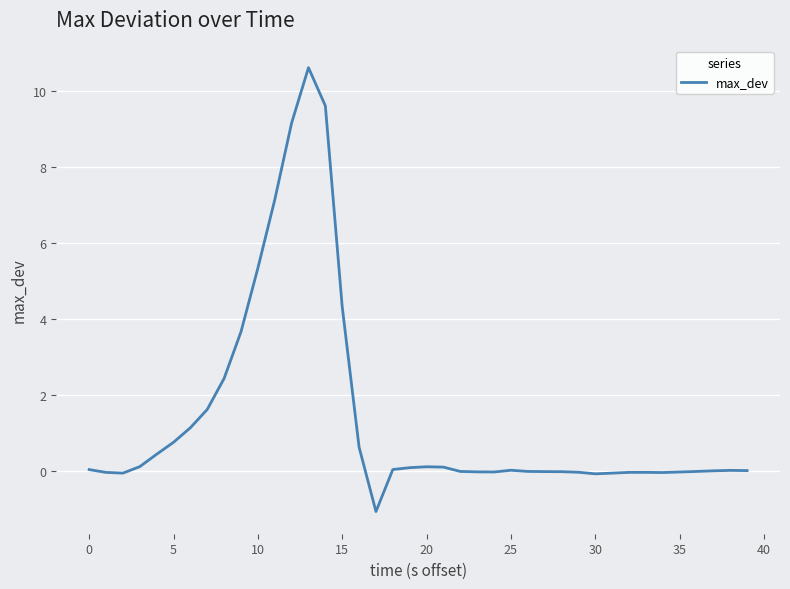

What is the maximum value shown in the chart?

10.6